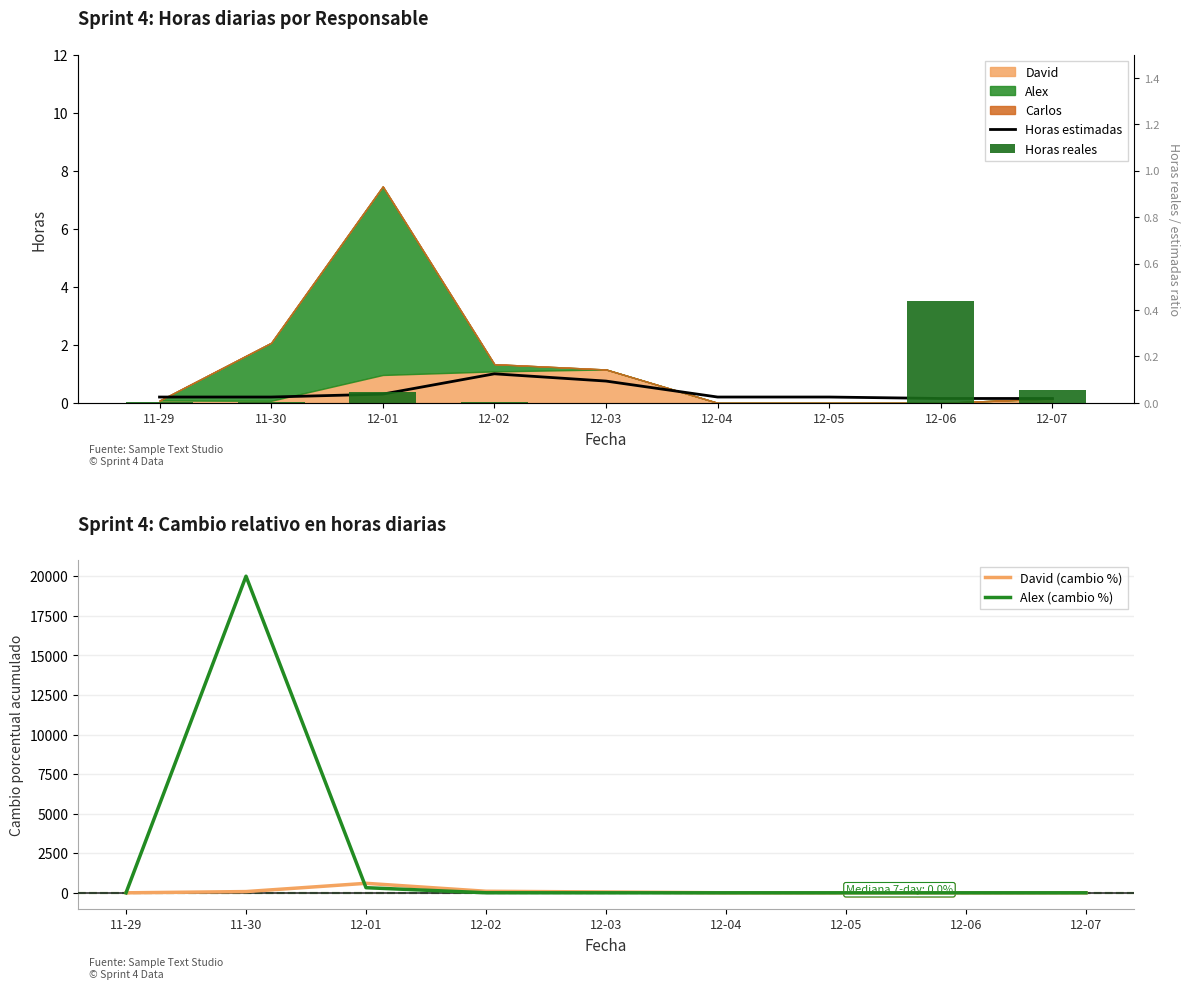

What is the difference between the maximum and second lowest values in the Horas estimadas series?

0.8